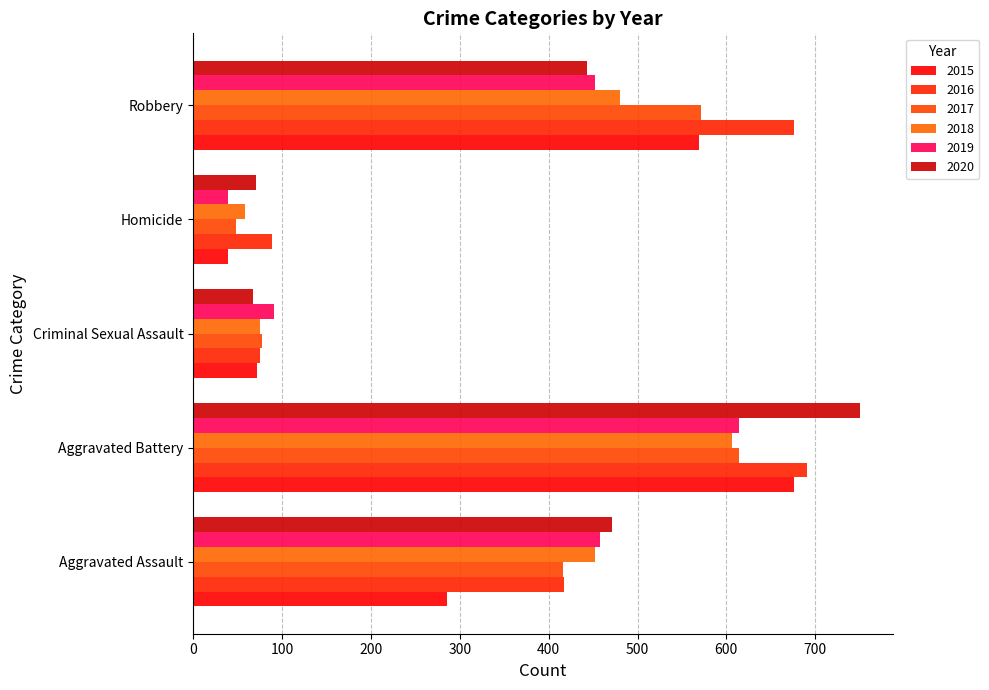

How many data points does each series have?

5